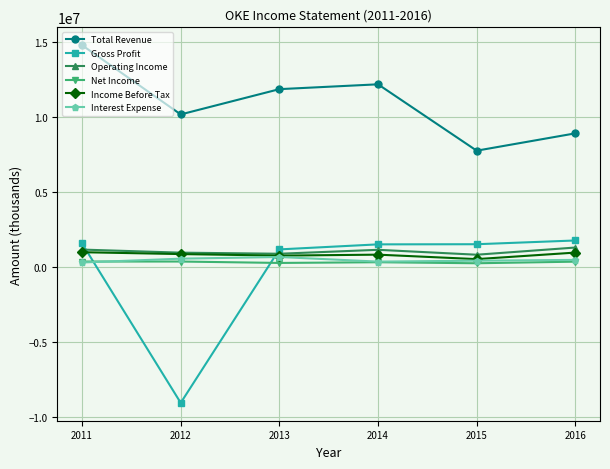

True or false: Total Revenue and Income Before Tax intersect in this chart.

False